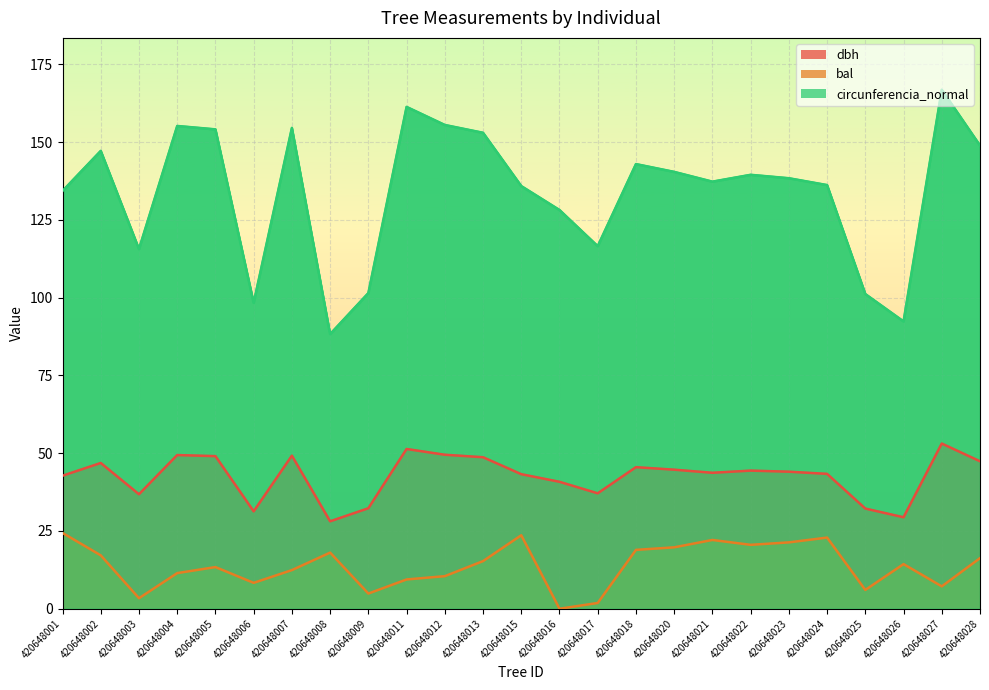

Rank the series by their maximum value, from highest to lowest.

circunferencia_normal, dbh, bal